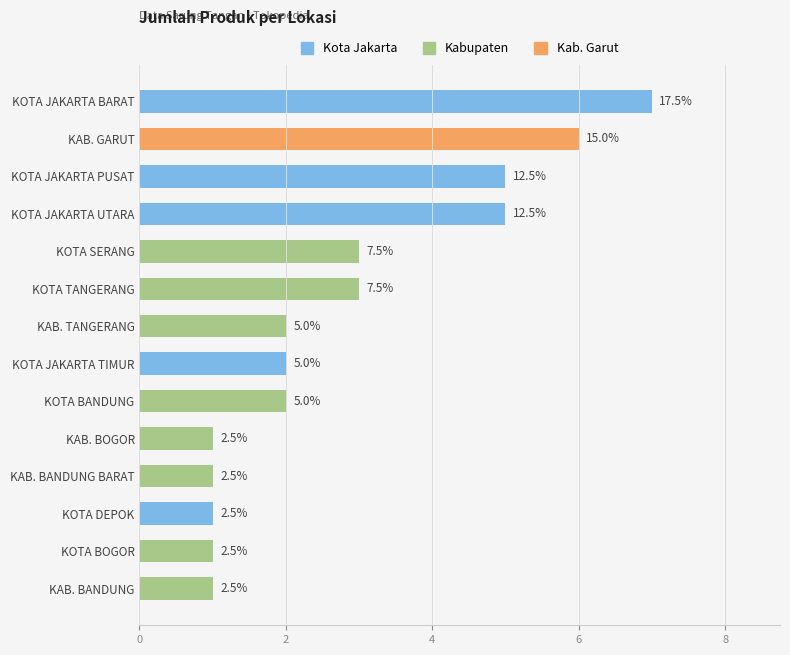

How many bars are there in total?

14